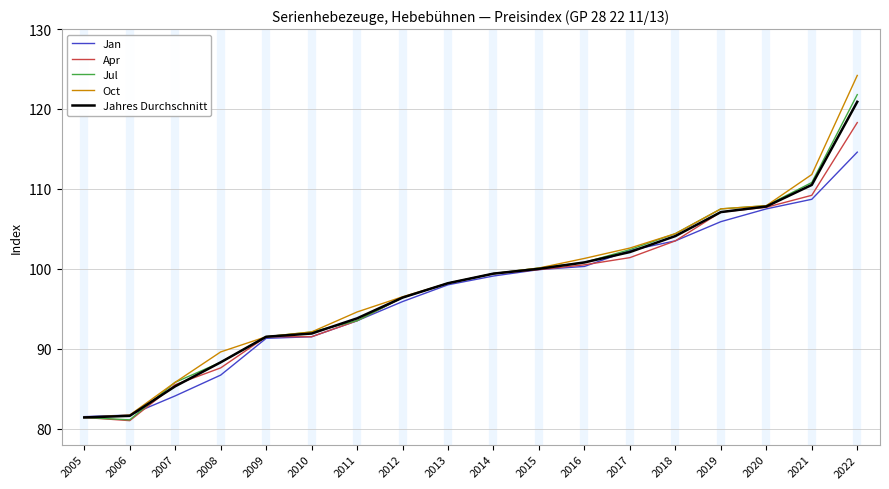

Where is Jul nearest to the value 101?

2016